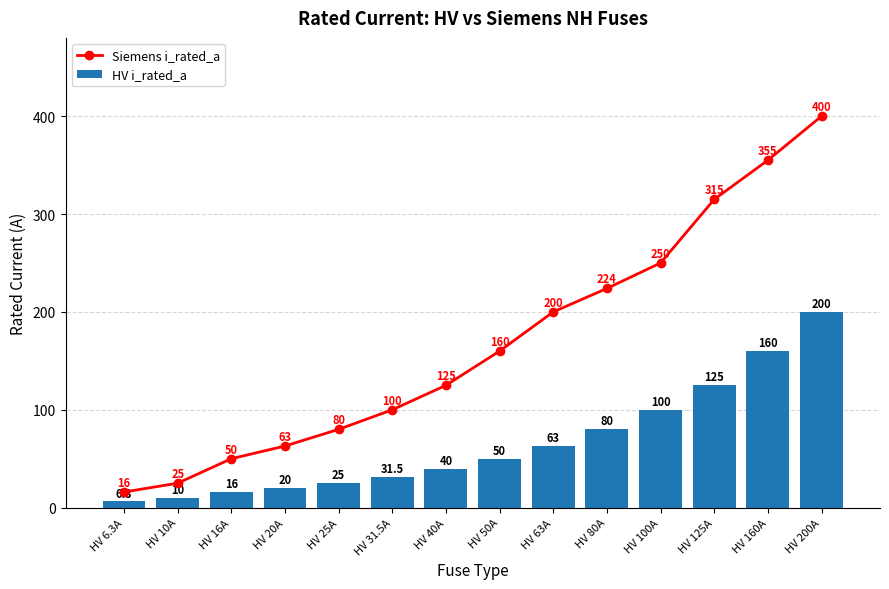

Count the number of data series in this chart.

2